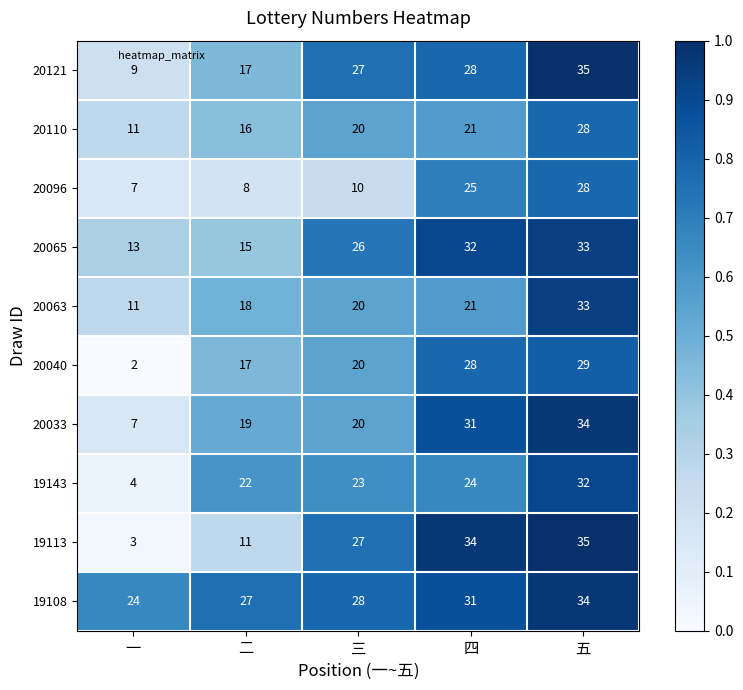

What is the sum of all 20033 values?

111